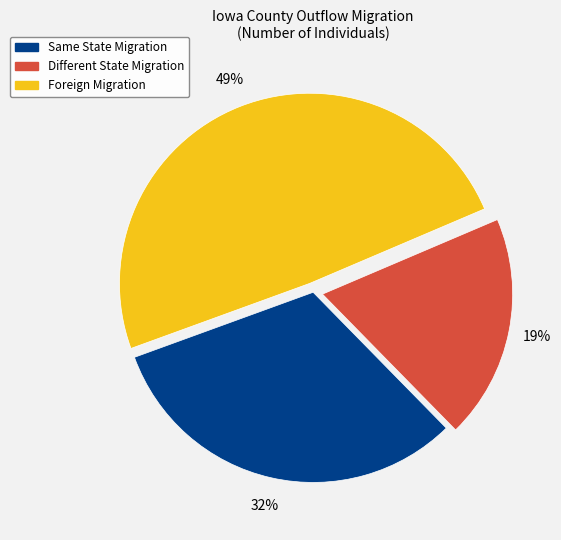

Is the sum of Same State Migration and Different State Migration greater than half?

Yes